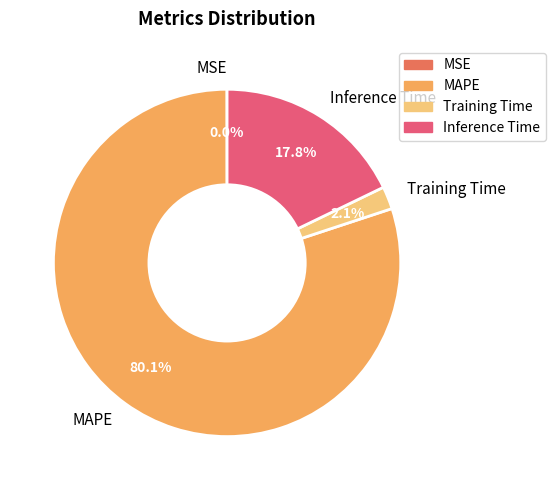

Combined, do Inference Time and Training Time account for over 50%?

No